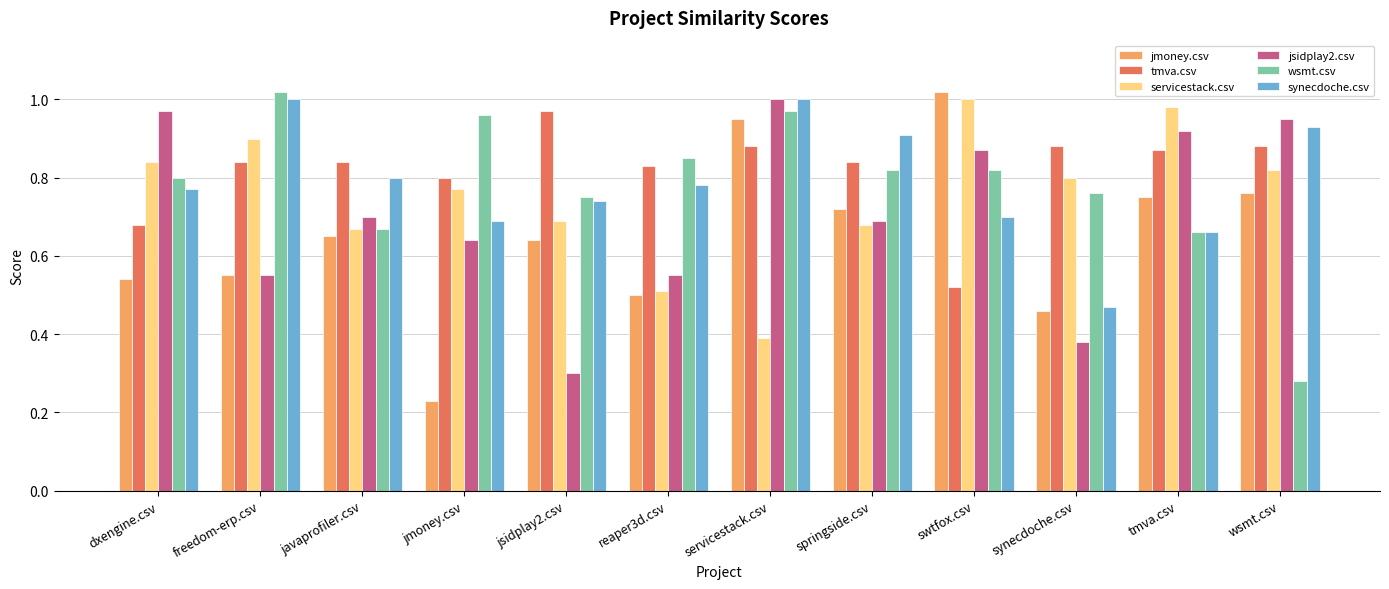

What is the sum of the jsidplay2.csv values at synecdoche.csv and springside.csv?

1.1